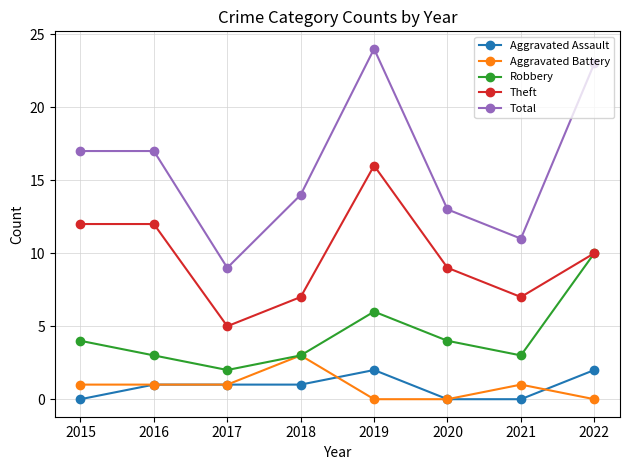

What is the total value across all series at 2015?

34